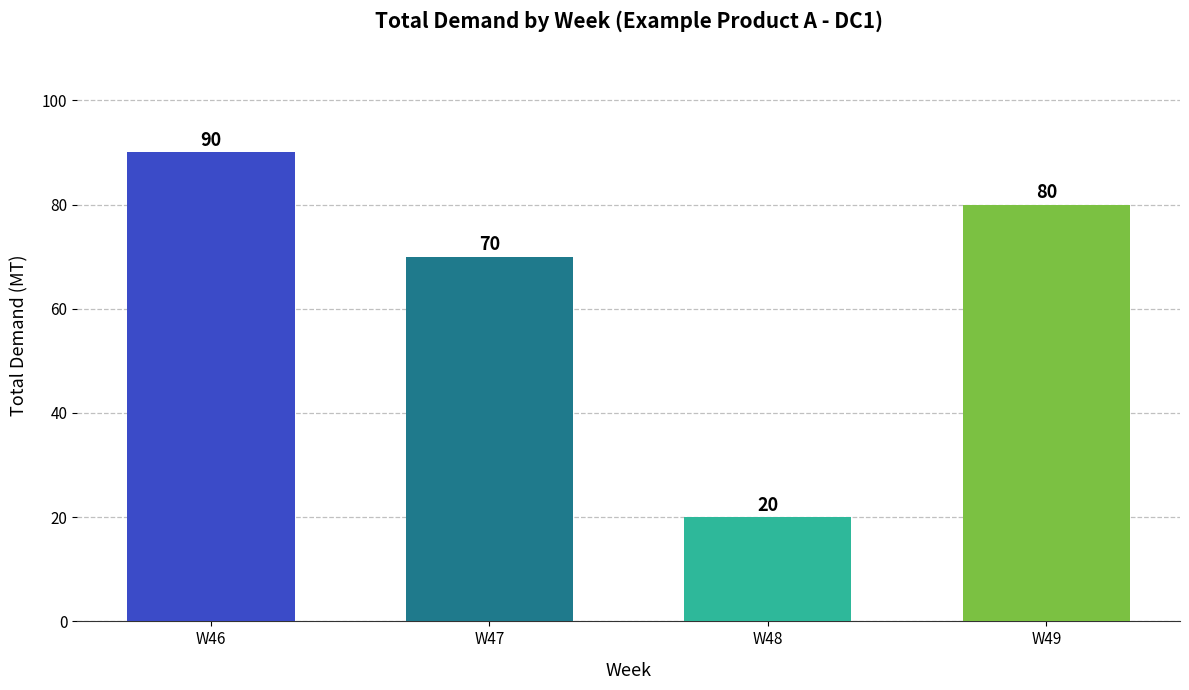

What is the change in value from W47 to W48?

-50